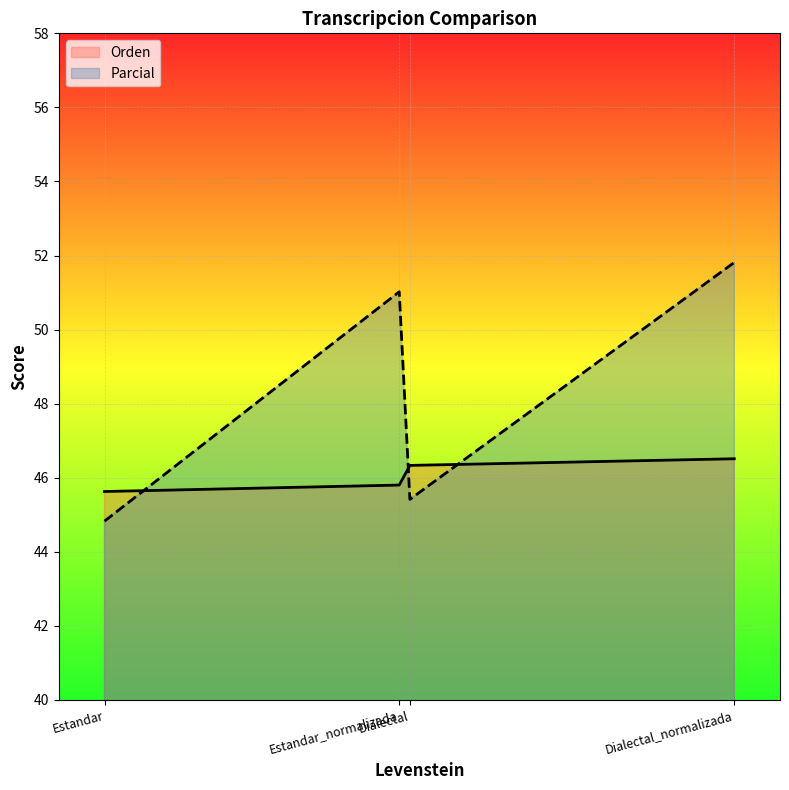

Rank the series by their maximum value, from lowest to highest.

Orden, Parcial